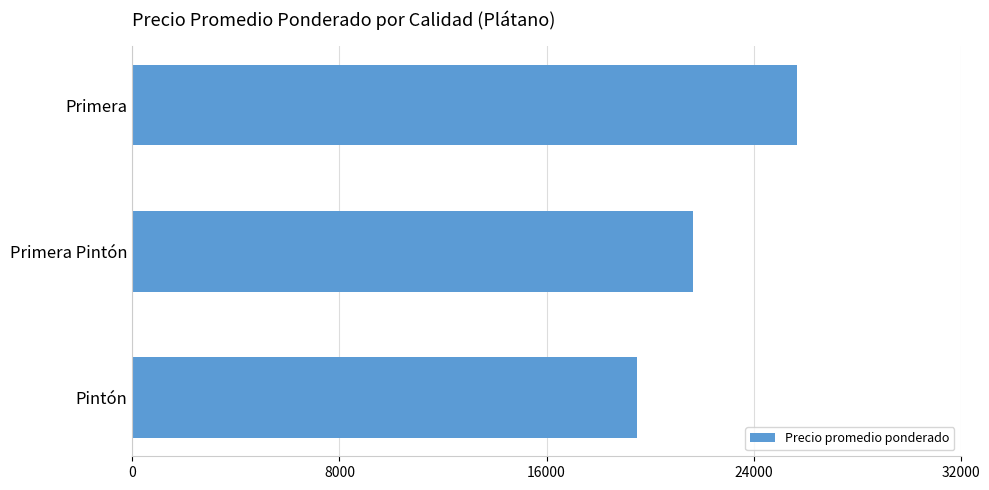

List the labels in order of value, largest first.

Primera, Primera Pintón, Pintón